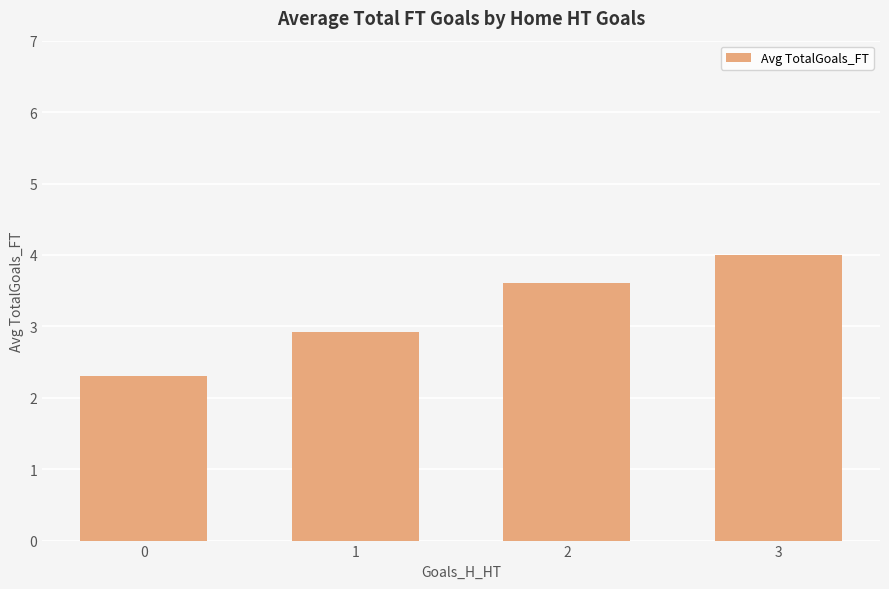

Where does the data first go above 3?

2